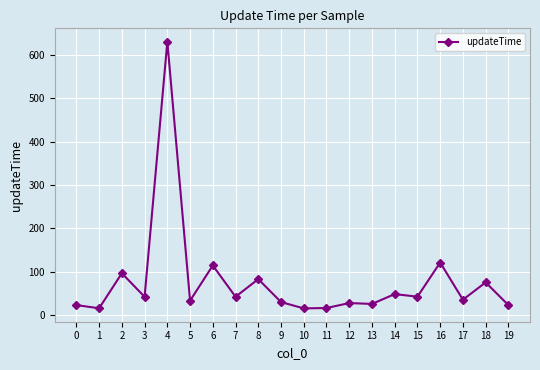

What is the difference between the maximum and second lowest values?

614.5